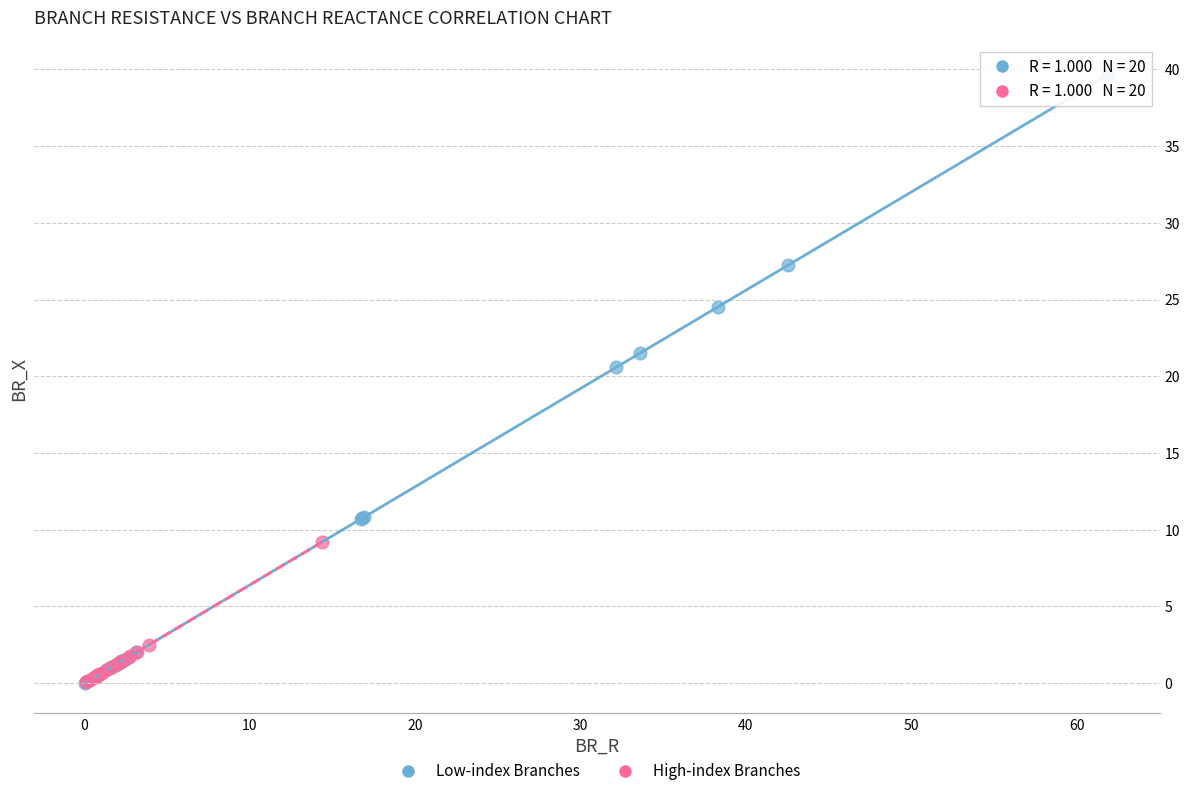

Which series has the widest spread of Y values?

Low-index Branches